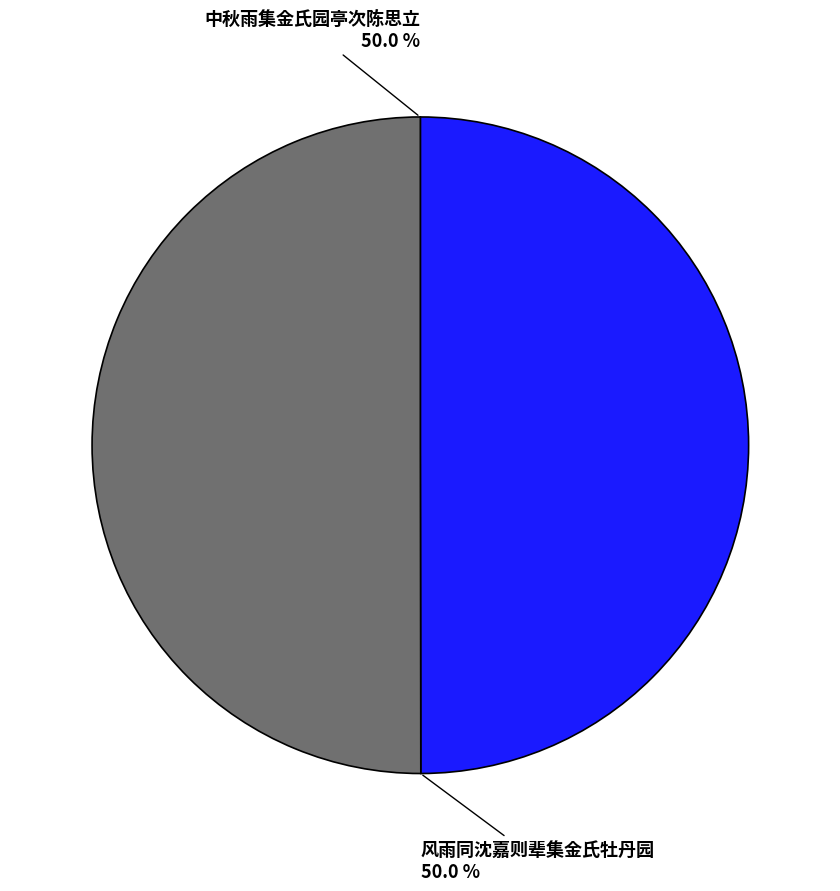

Approximately how many times larger is the value at 中秋雨集金氏园亭次陈思立 compared to 风雨同沈嘉则辈集金氏牡丹园?

1.0